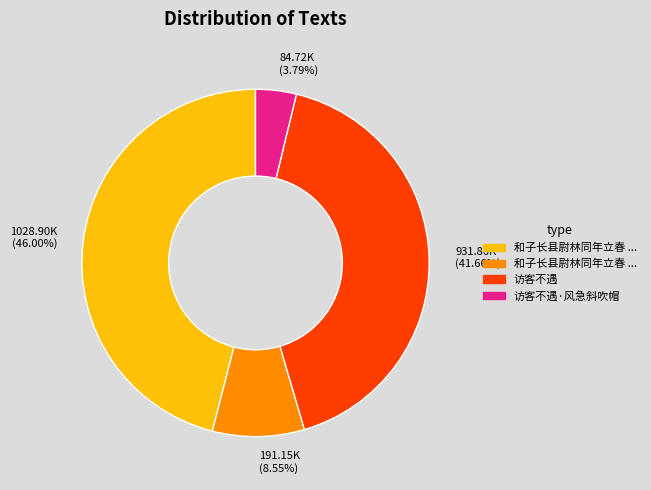

Is there a majority slice in this chart?

No